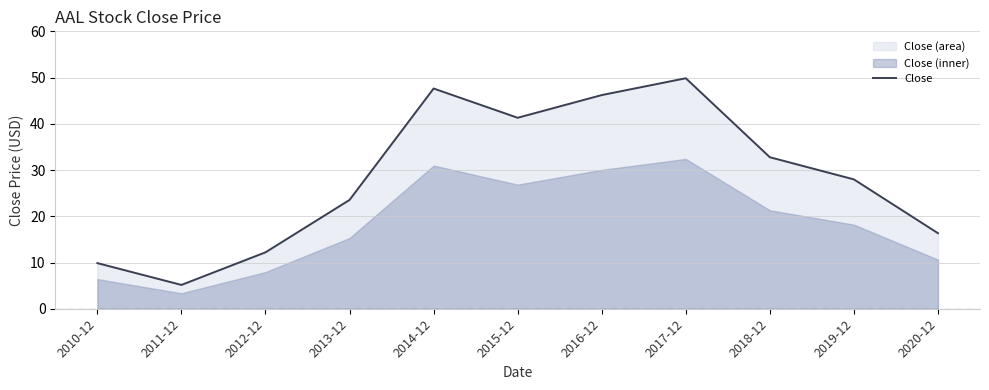

What is the difference between the values at 2016-12 and 2011-12?

41.1